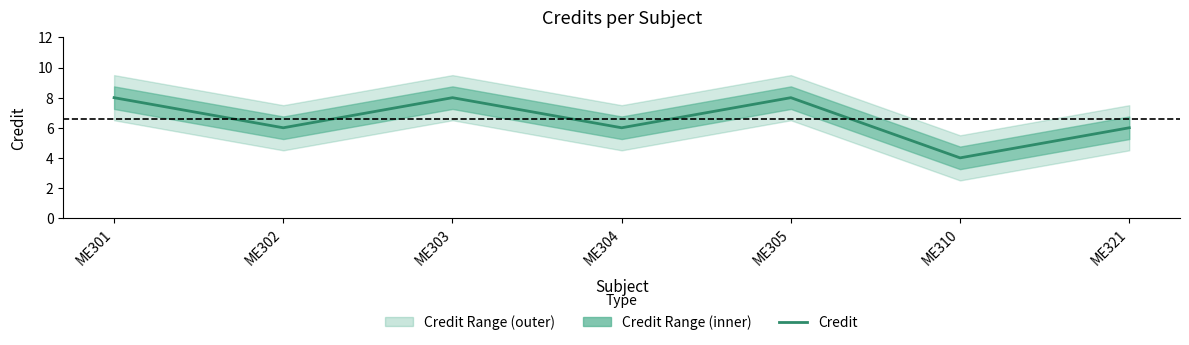

How many interior local valleys (lower than both neighbors) does the data have?

3